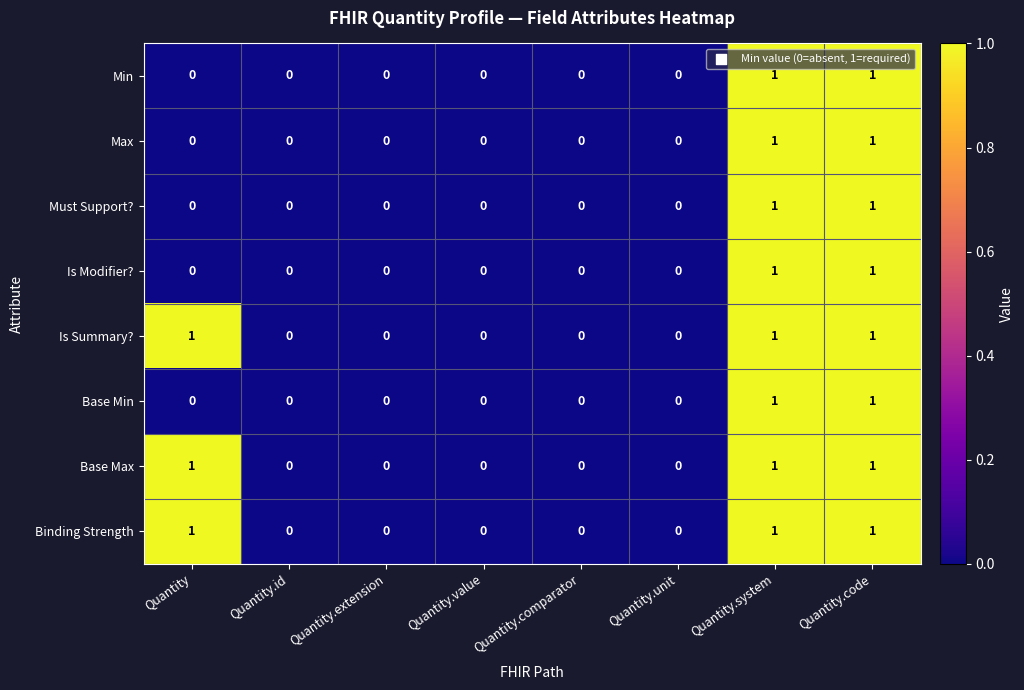

Is it true that Base Max equals 1 at Quantity.comparator?

False